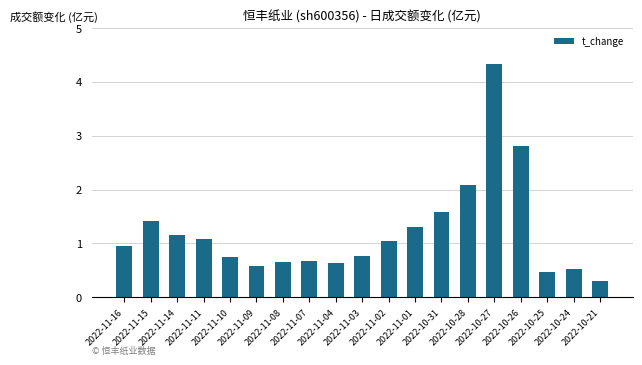

Is it true that the value at 2022-11-02 is 1.0?

True